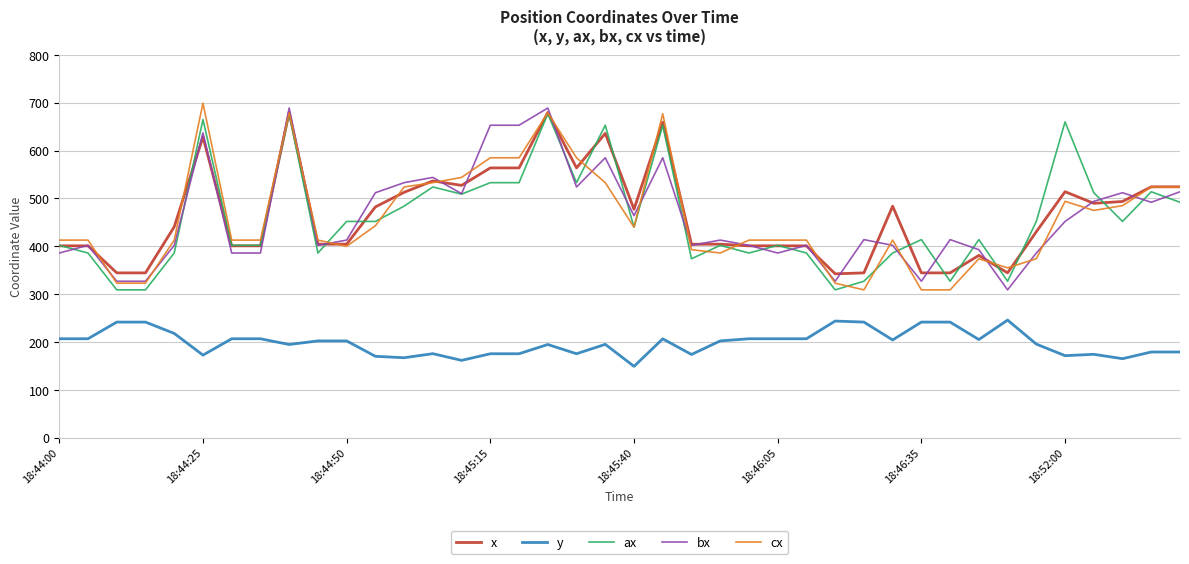

True or false: x and y cross at least once.

False